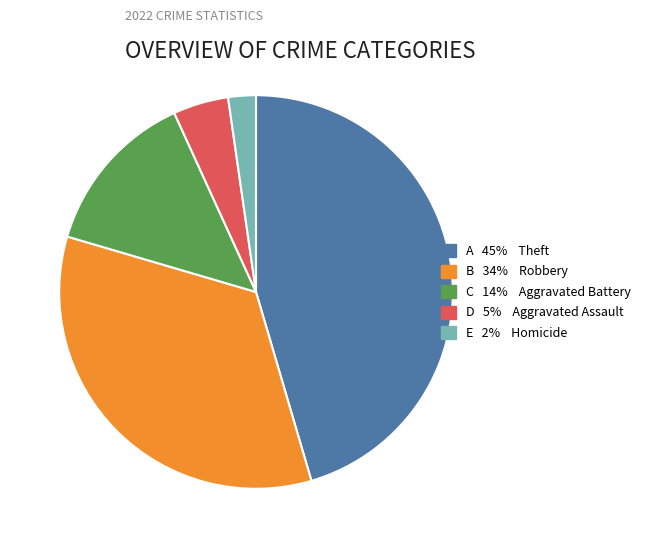

Is there a majority slice in this chart?

No